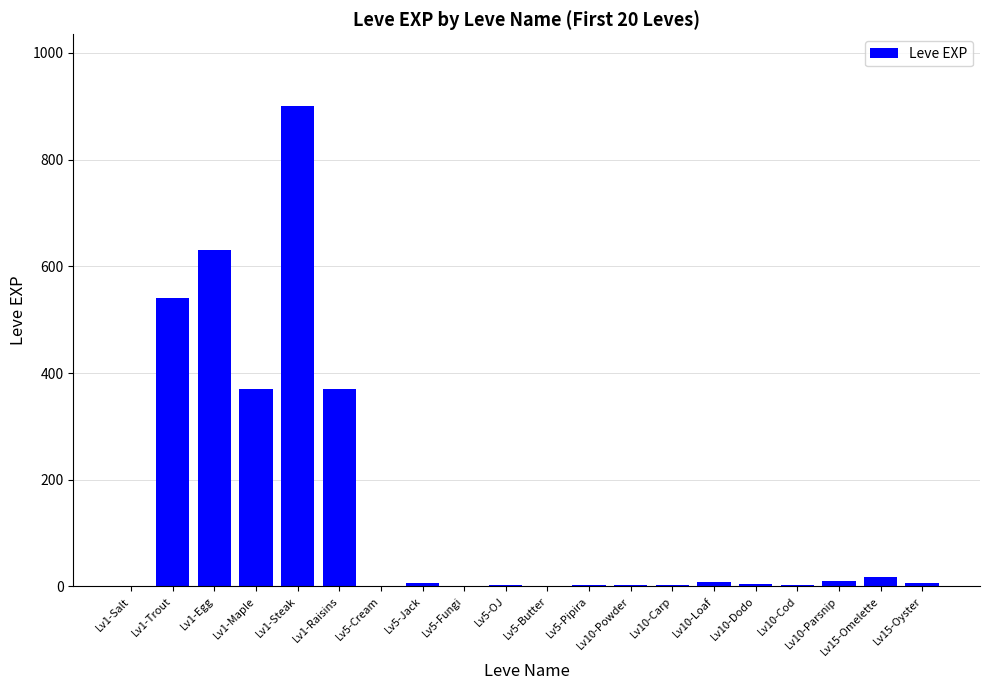

What is the sum of all values?

2881